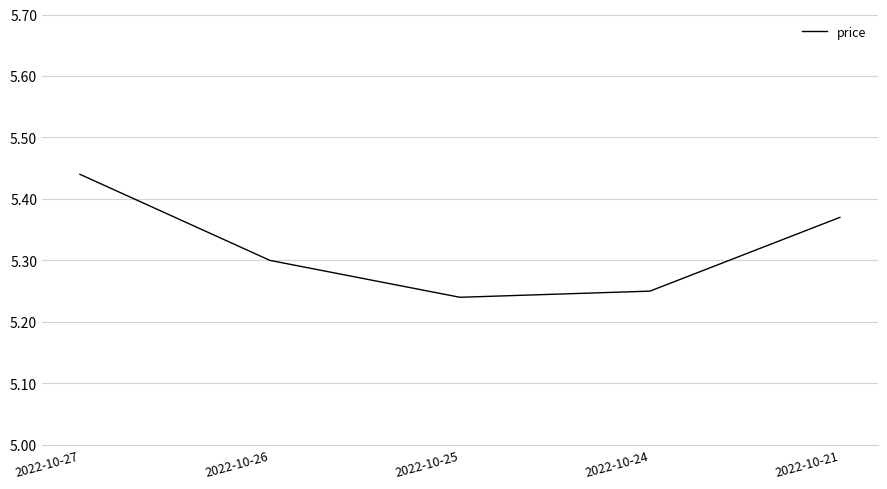

List the labels in order of value, smallest first.

2022-10-25, 2022-10-24, 2022-10-26, 2022-10-21, 2022-10-27